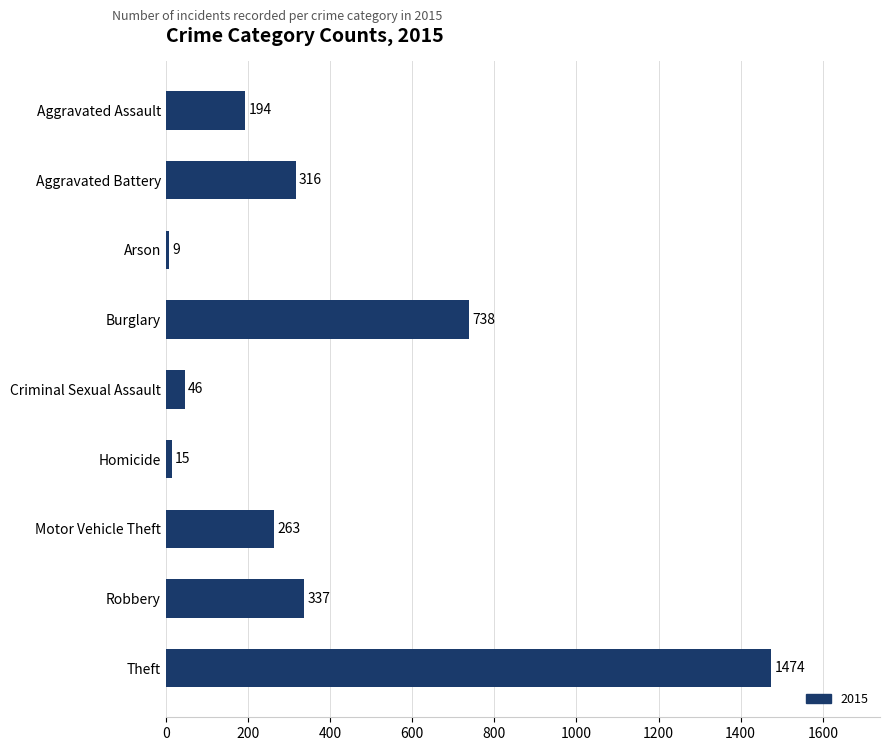

What is the greatest value displayed?

1474